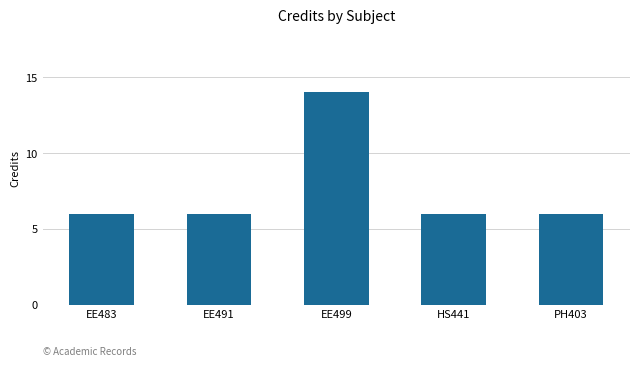

What is the minimum value shown in the chart?

6